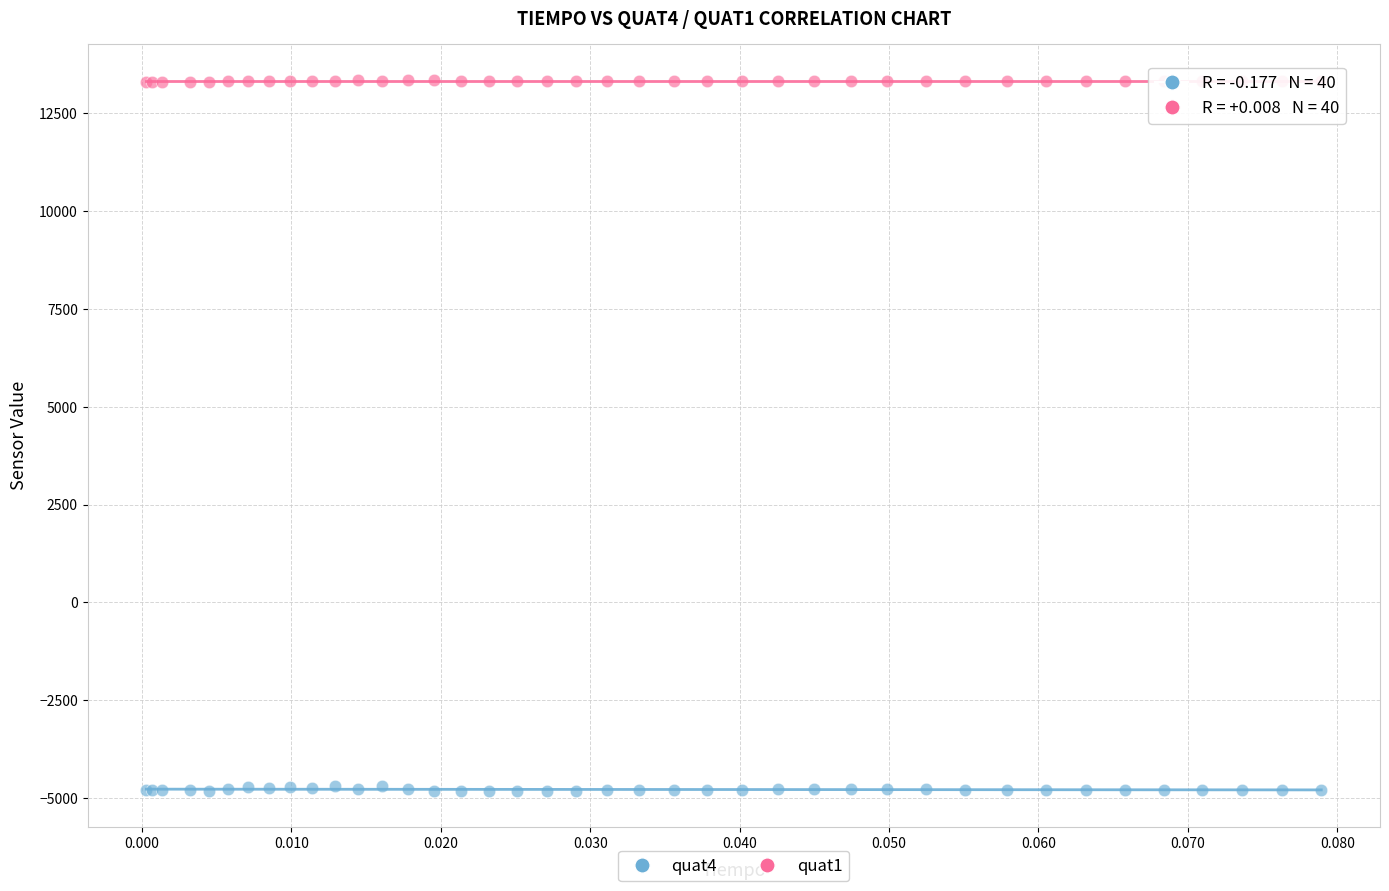

Which series has the widest spread of Y values?

quat4